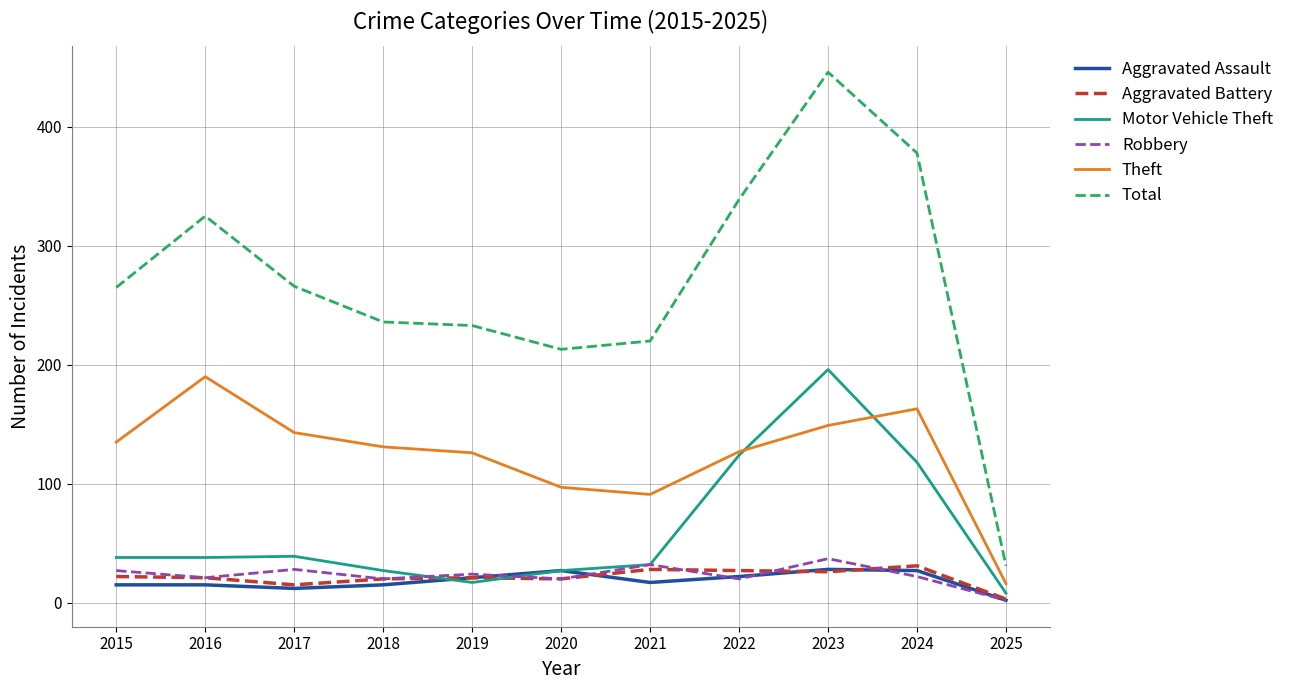

Where is the first local minimum for Robbery?

2016